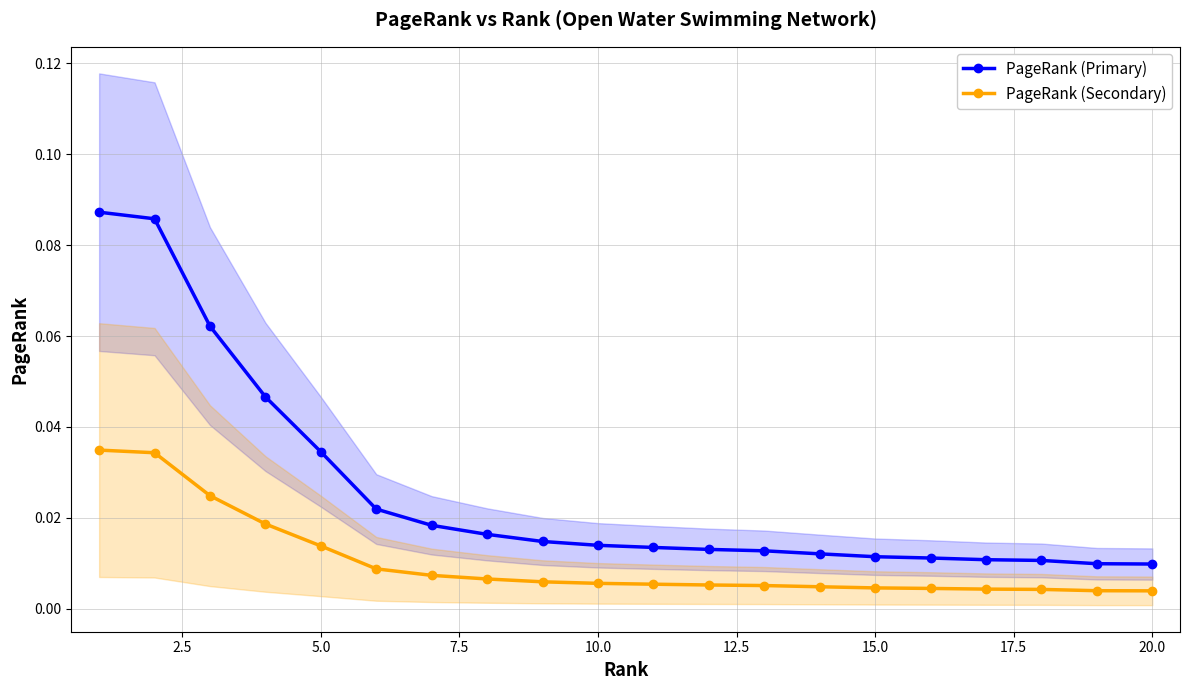

True or false: PageRank (Secondary) and PageRank (Primary) cross at least once.

False